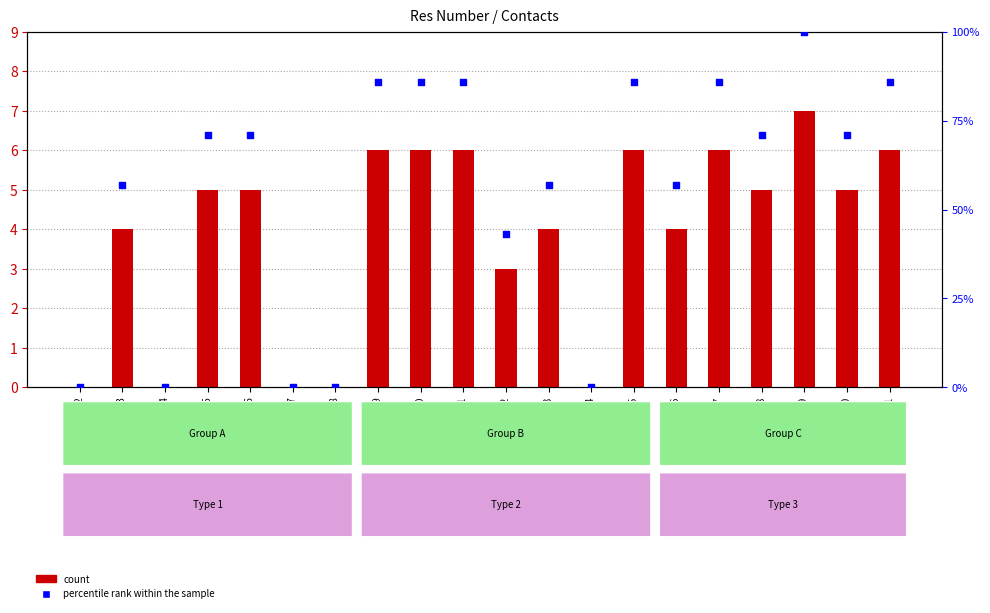

Which series reaches the minimum Y coordinate?

count